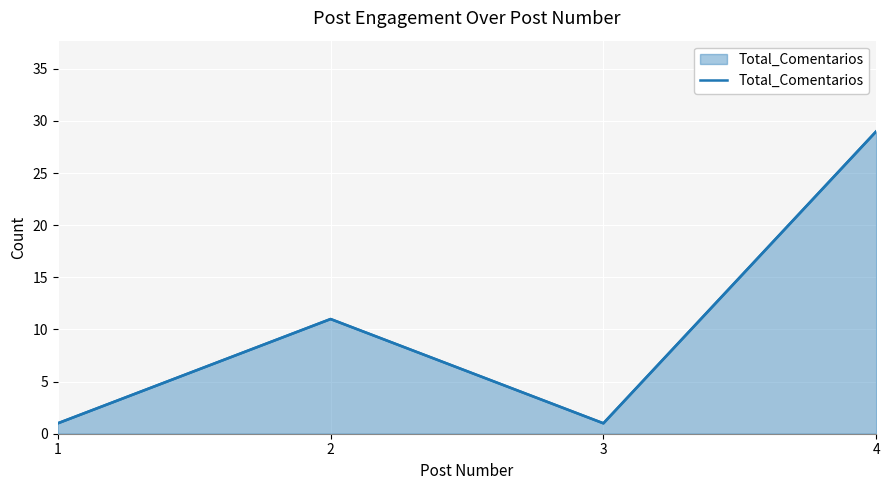

What is the value of the 2nd point from the left?

11